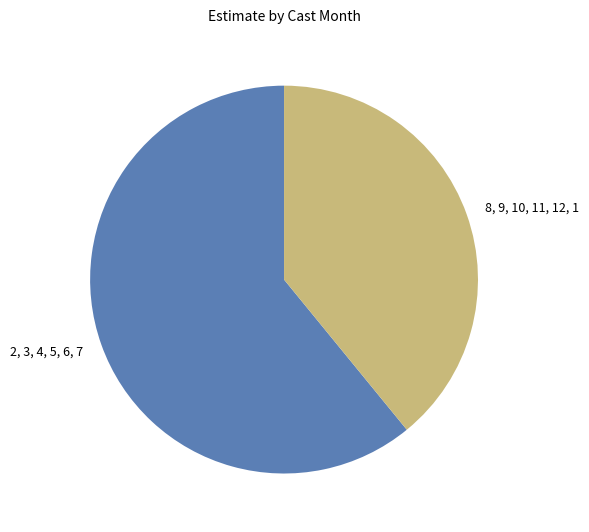

Rank the categories by value from highest to lowest.

2, 3, 4, 5, 6, 7, 8, 9, 10, 11, 12, 1